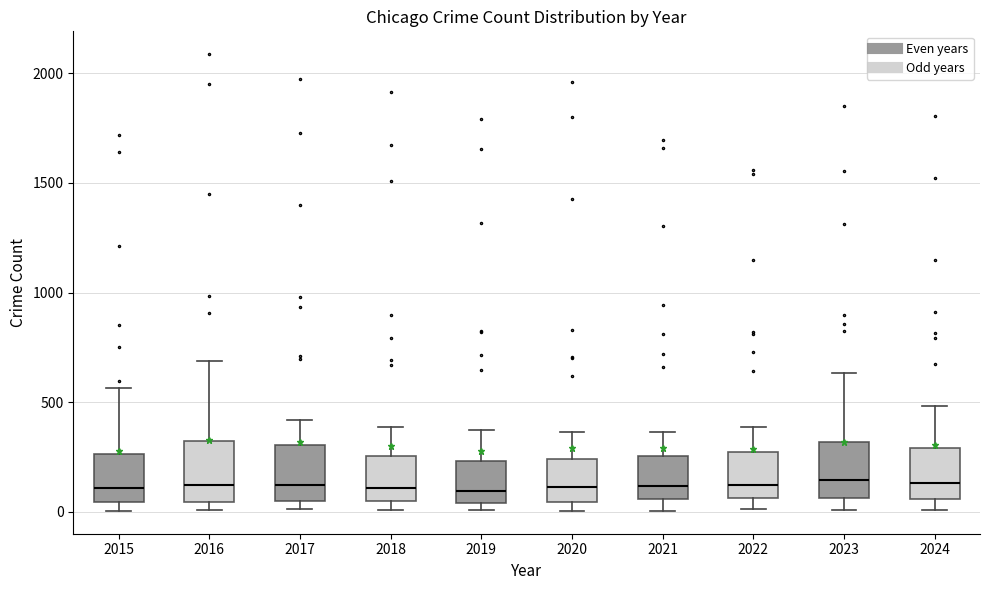

Where does the upper whisker of the box at x = 2016 end on the y-axis? The values are not printed on the chart, so give them approximately, as read against the axis.

700